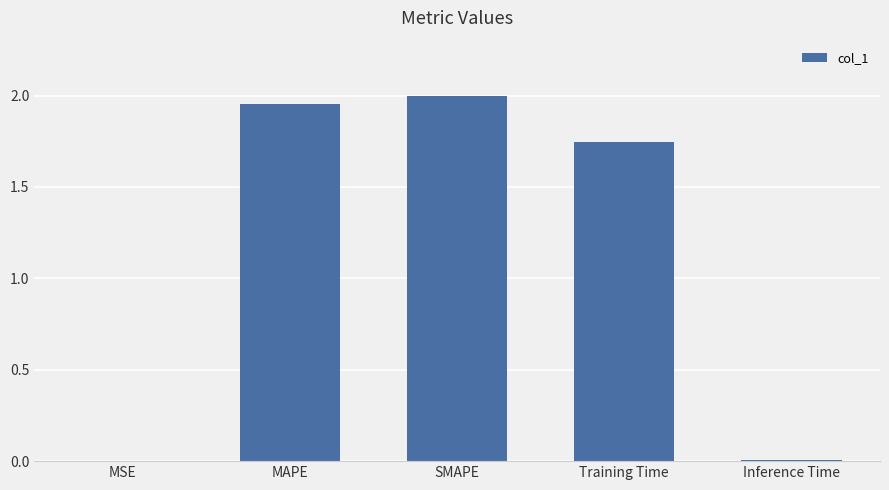

At which label does the data first exceed 1?

MAPE